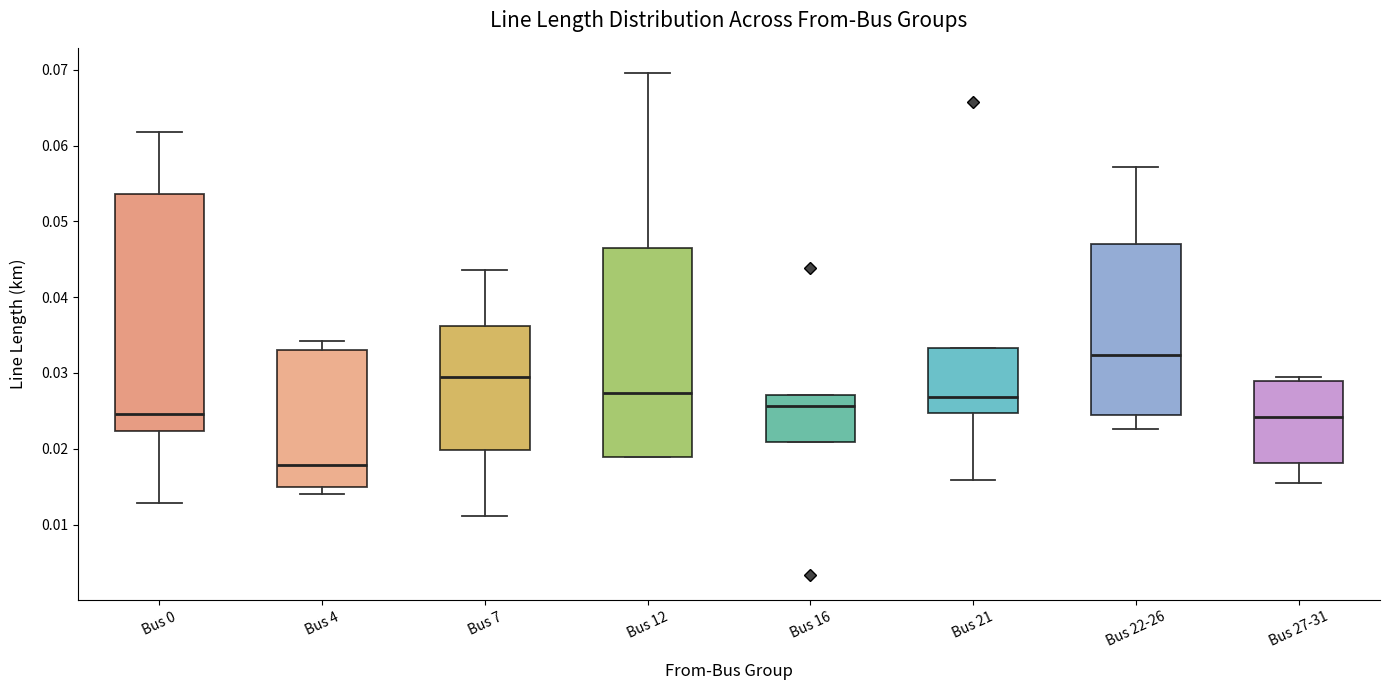

Reading left to right, read every box against the y-axis: the position of its median line, the range the box covers, and the ends of its whiskers. The values are not printed on the chart, so give them approximately, as read against the axis.

Bus 0: median 0.025, box 0.022 to 0.054, whiskers 0.013 to 0.062
Bus 4: median 0.018, box 0.015 to 0.033, whiskers 0.014 to 0.034
Bus 7: median 0.029, box 0.020 to 0.036, whiskers 0.011 to 0.044
Bus 12: median 0.027, box 0.019 to 0.047, whiskers 0.019 to 0.070
Bus 16: median 0.026, box 0.021 to 0.027, whiskers 0.021 to 0.027
Bus 21: median 0.027, box 0.025 to 0.033, whiskers 0.016 to 0.033
Bus 22-26: median 0.032, box 0.024 to 0.047, whiskers 0.023 to 0.057
Bus 27-31: median 0.024, box 0.018 to 0.029, whiskers 0.015 to 0.029 (just above the box's upper edge)